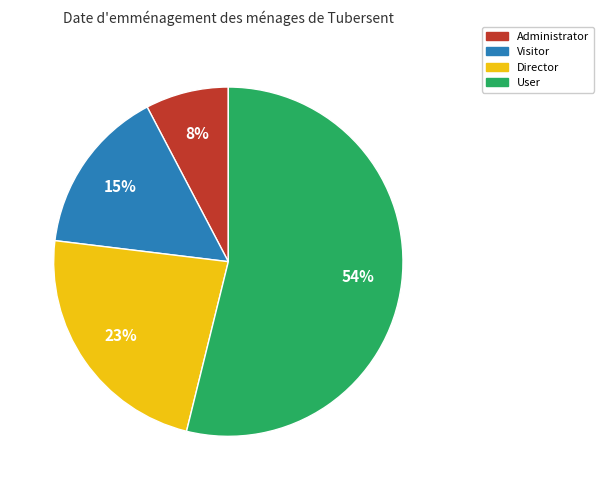

Is the sum of Visitor and Director greater than half?

No